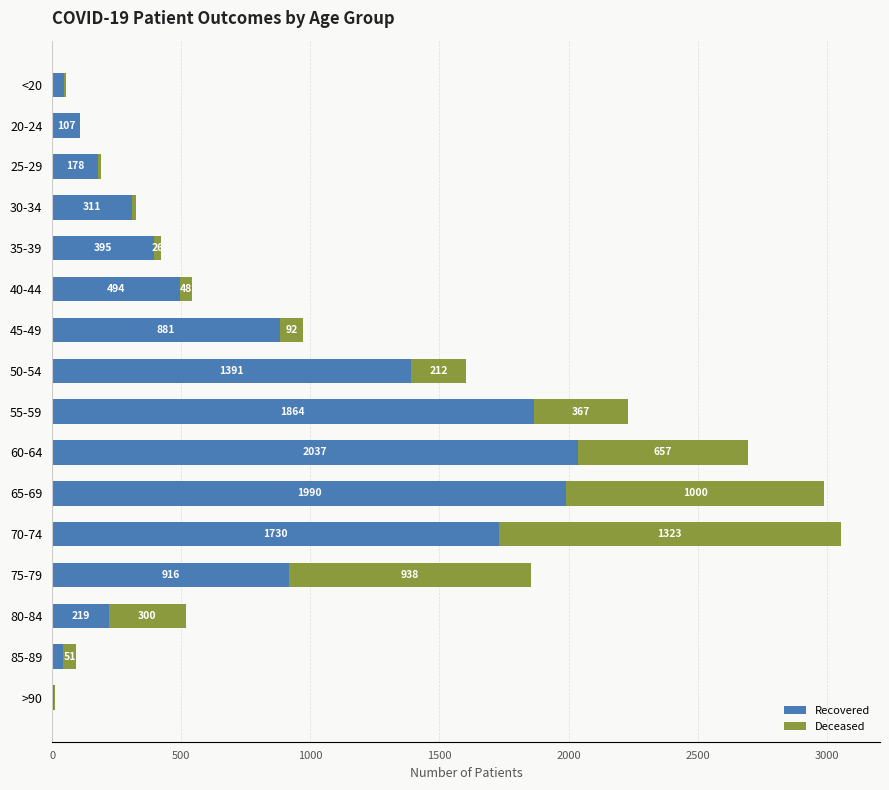

How many categories are shown in the chart?

16